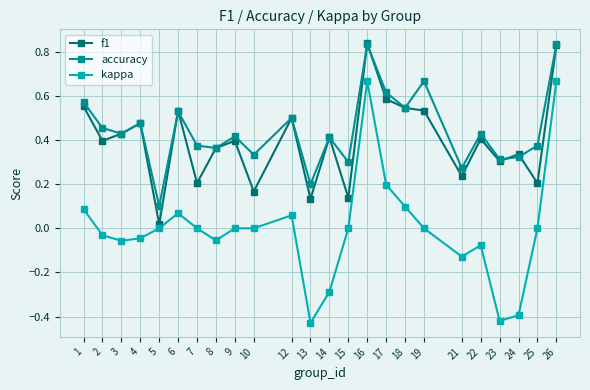

The f1 series shows 0.3 at 24. True or false?

True